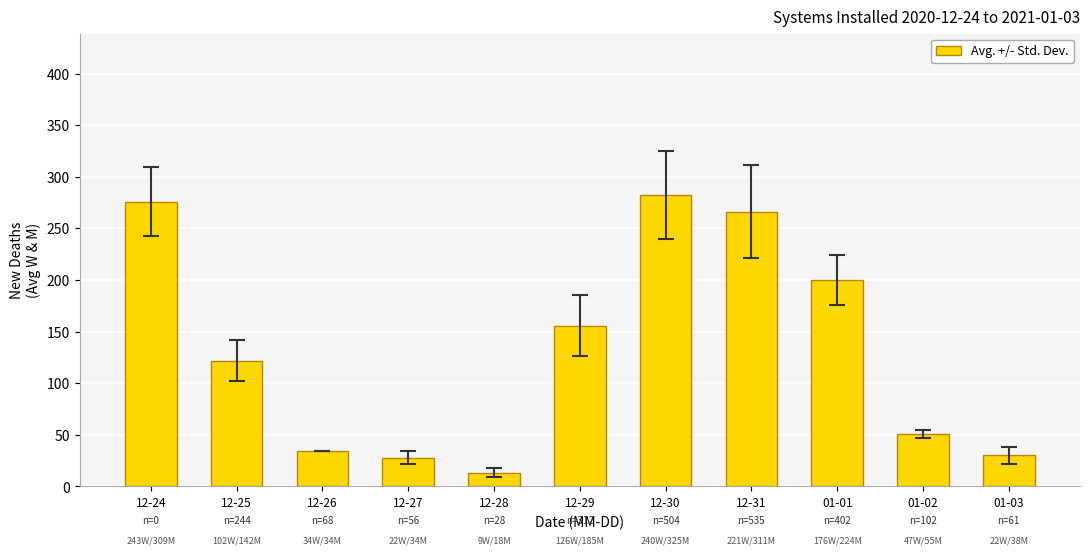

The value at 01-02 is 69.6. True or false?

False